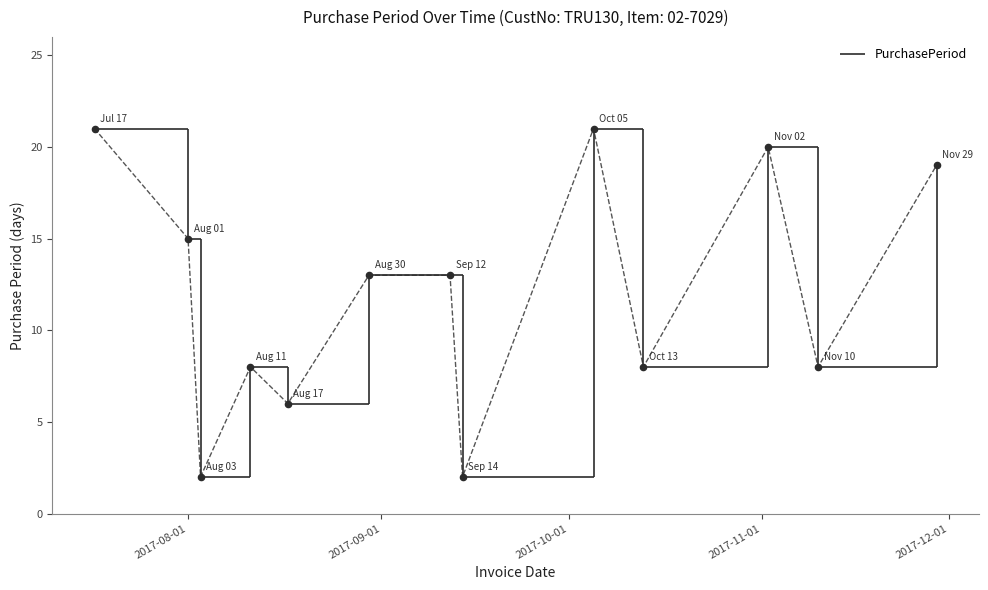

What is the change in value from 2017-08-17 to 2017-10-13?

+2